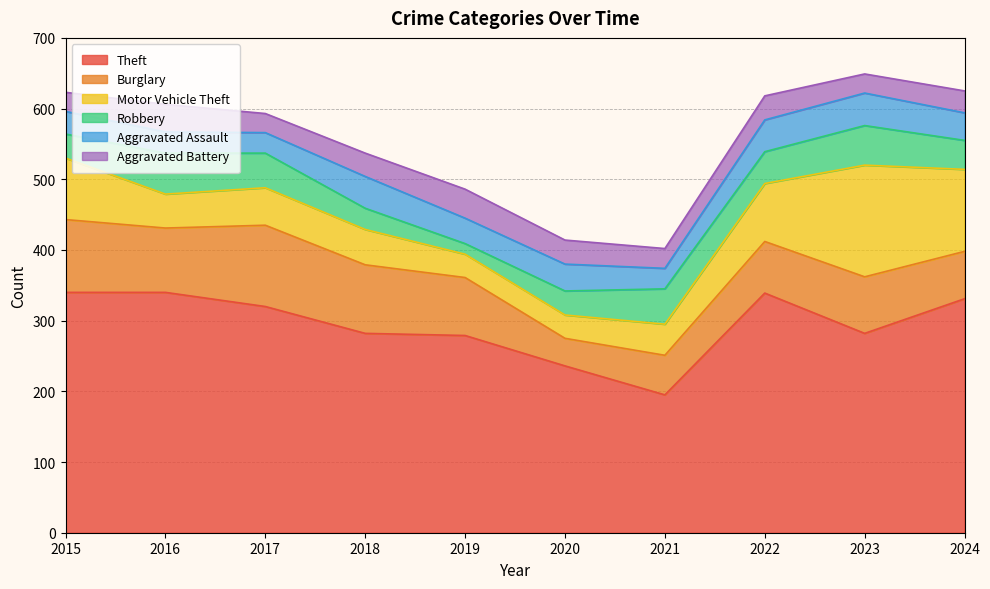

Does the chart have visible grid lines?

Yes